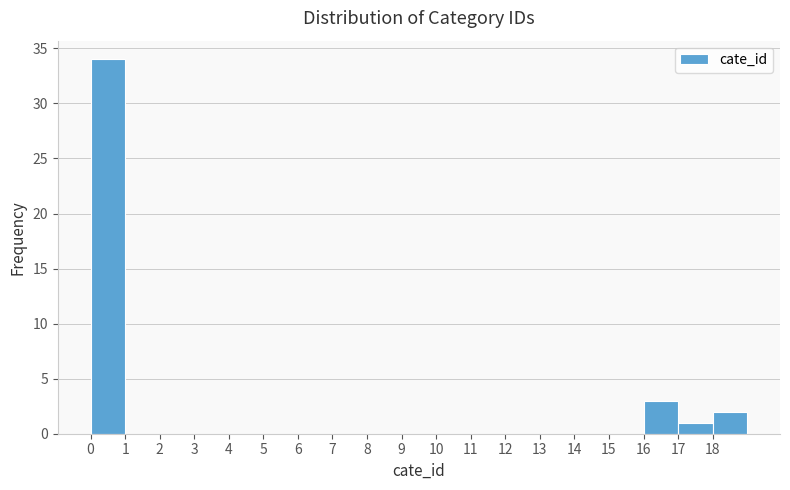

How tall is the bar that spans 0 to 1 on the x-axis? The values are not printed on the chart, so give them approximately, as read against the axis.

34